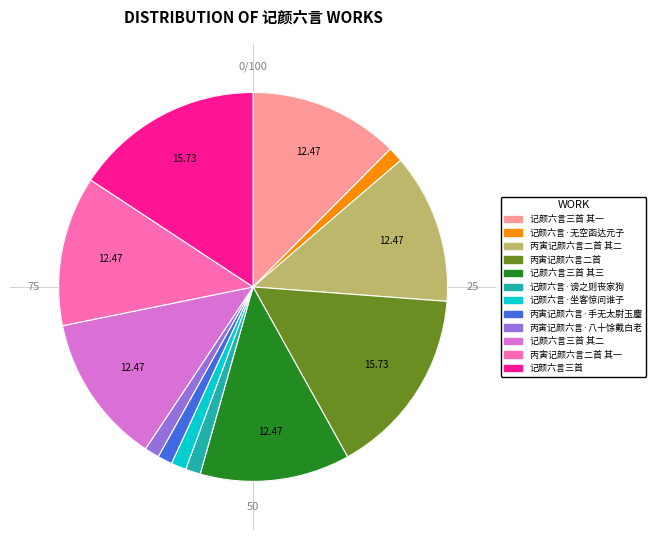

Which has a higher value, 记颜六言·无空函达元子 or 丙寅记颜六言·手无太尉玉麈?

记颜六言·无空函达元子